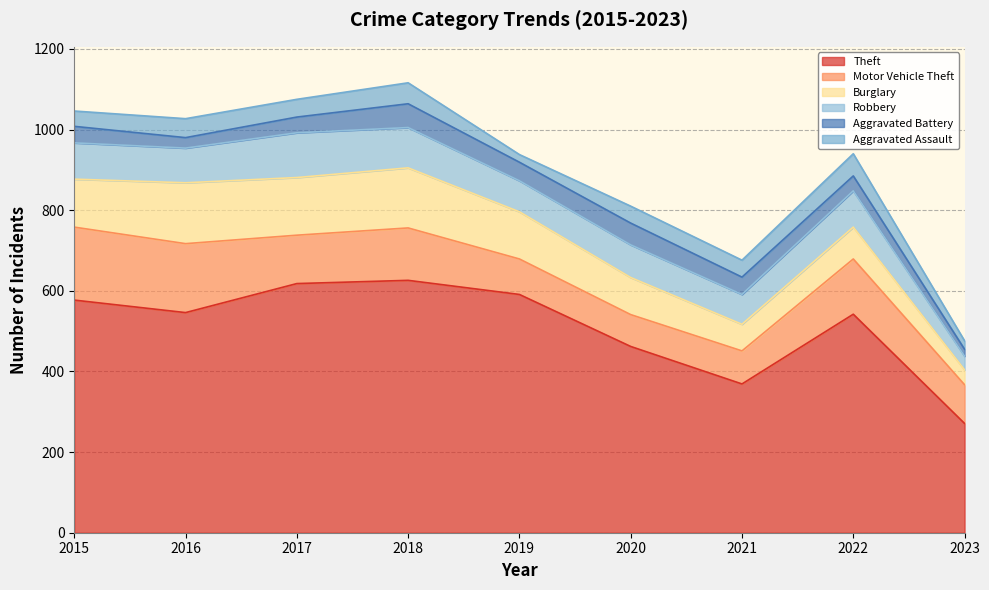

The Aggravated Battery series shows 54 at 2017. True or false?

False